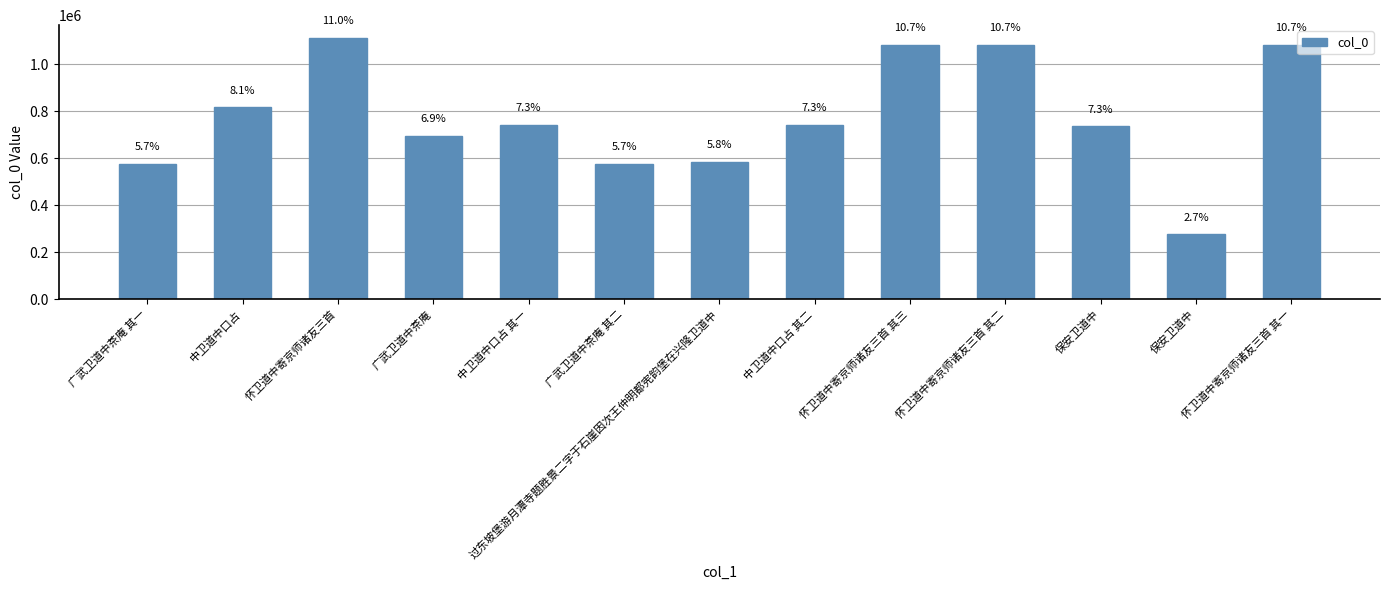

True or false: the data shows 1914978 at 怀卫道中寄京师诸友三首.

False